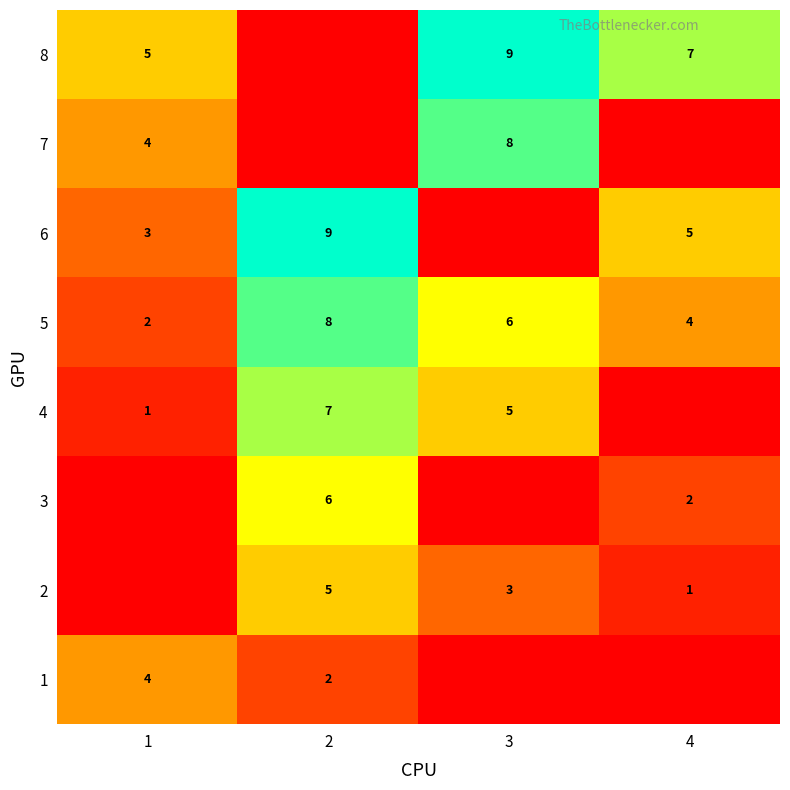

The 4 series shows 3 at 3. True or false?

False